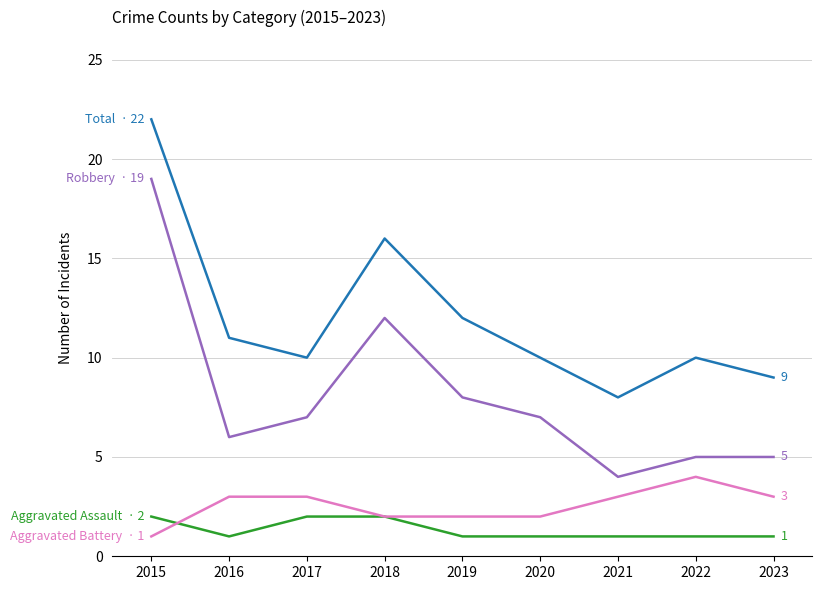

What is the spread (max minus min) of values at 2019?

11